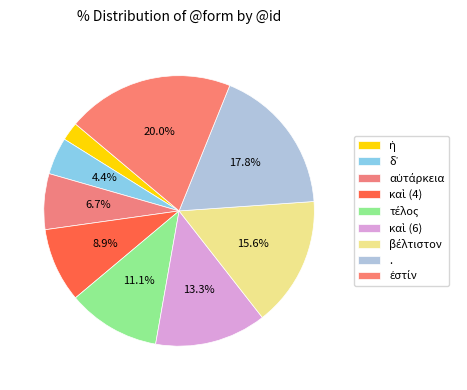

Is it true that . is 18% of the pie?

True